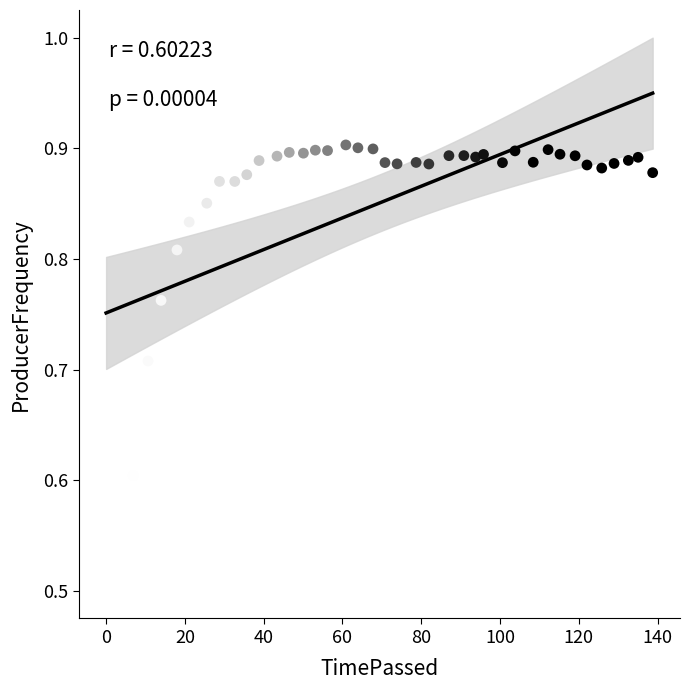

What is the range of Y values (max minus min)?

0.4